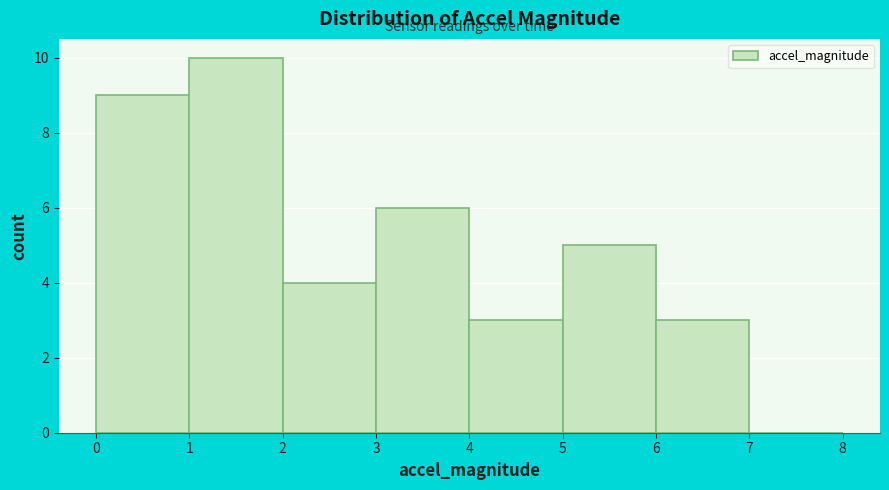

What is the height of the bar covering 1 to 2 on the x-axis? The values are not printed on the chart, so give them approximately, as read against the axis.

10